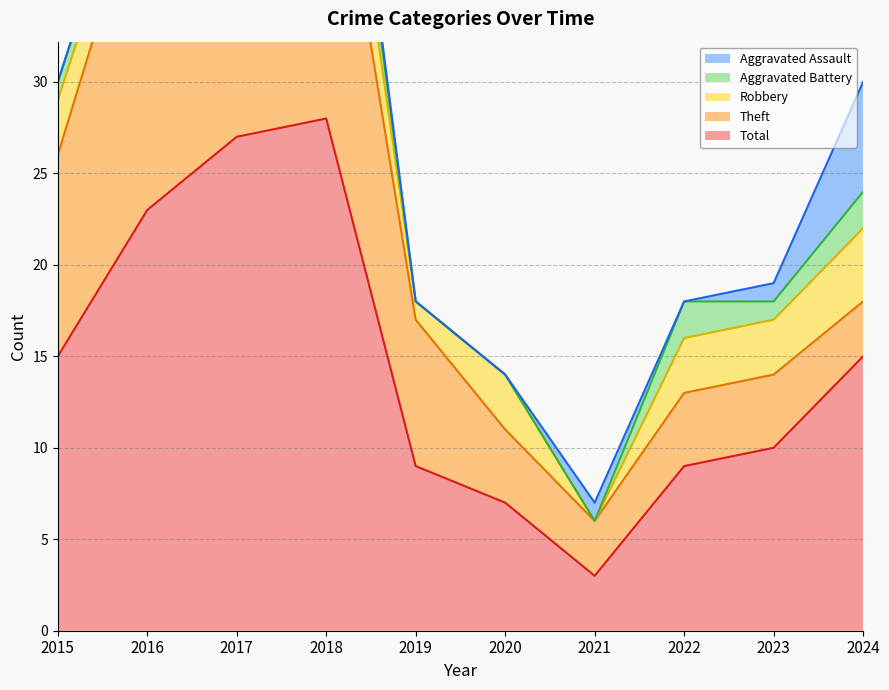

Is it true that Total equals 16 at 2019?

False